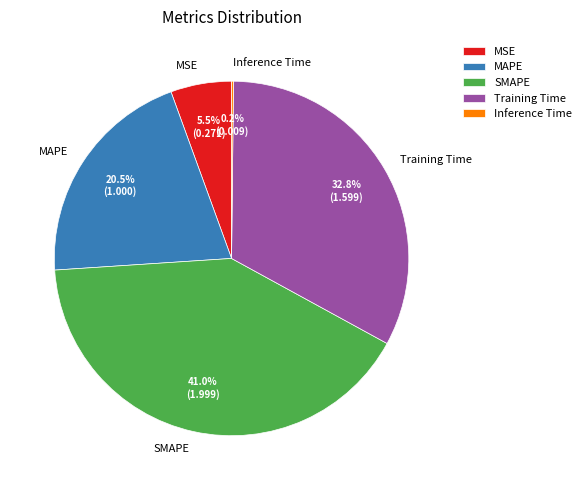

Is the sum of Training Time and SMAPE greater than half?

Yes